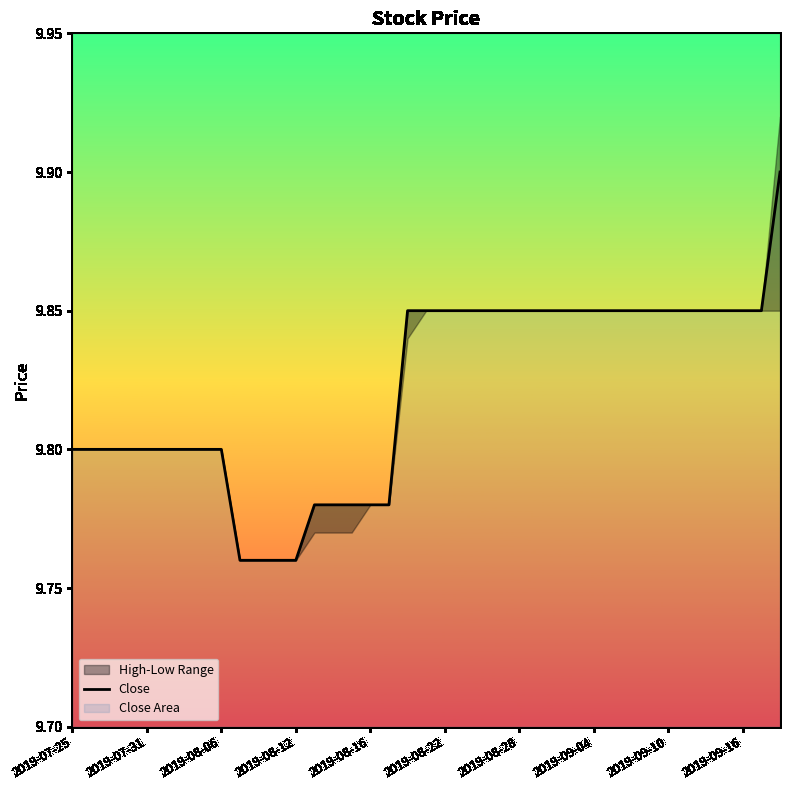

True or false: the data has more than 1 interior local peaks.

False